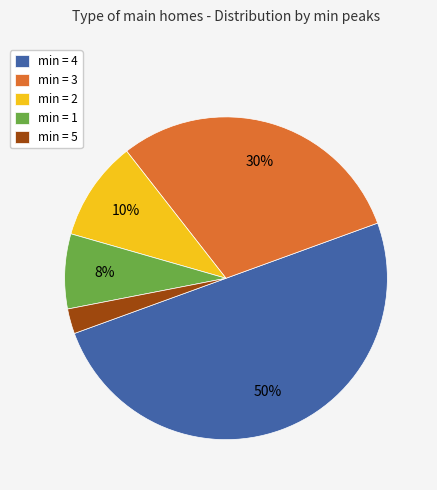

Between min = 1 and min = 4, which is larger?

min = 4